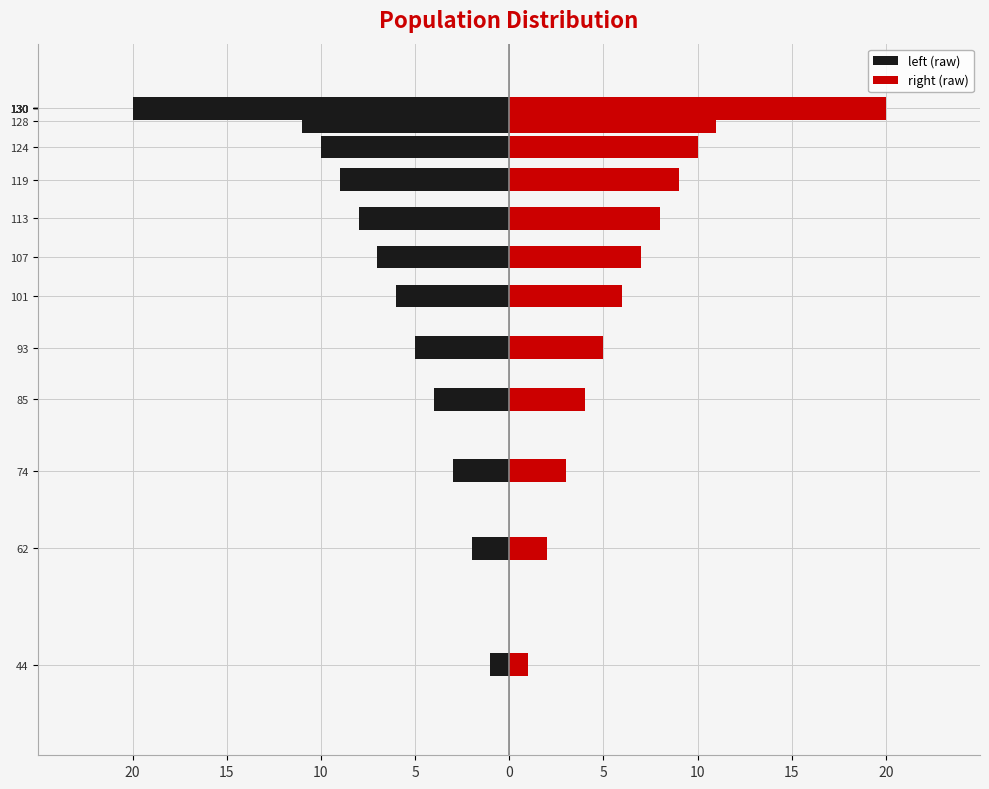

Which series has the largest total across all categories?

right (raw)